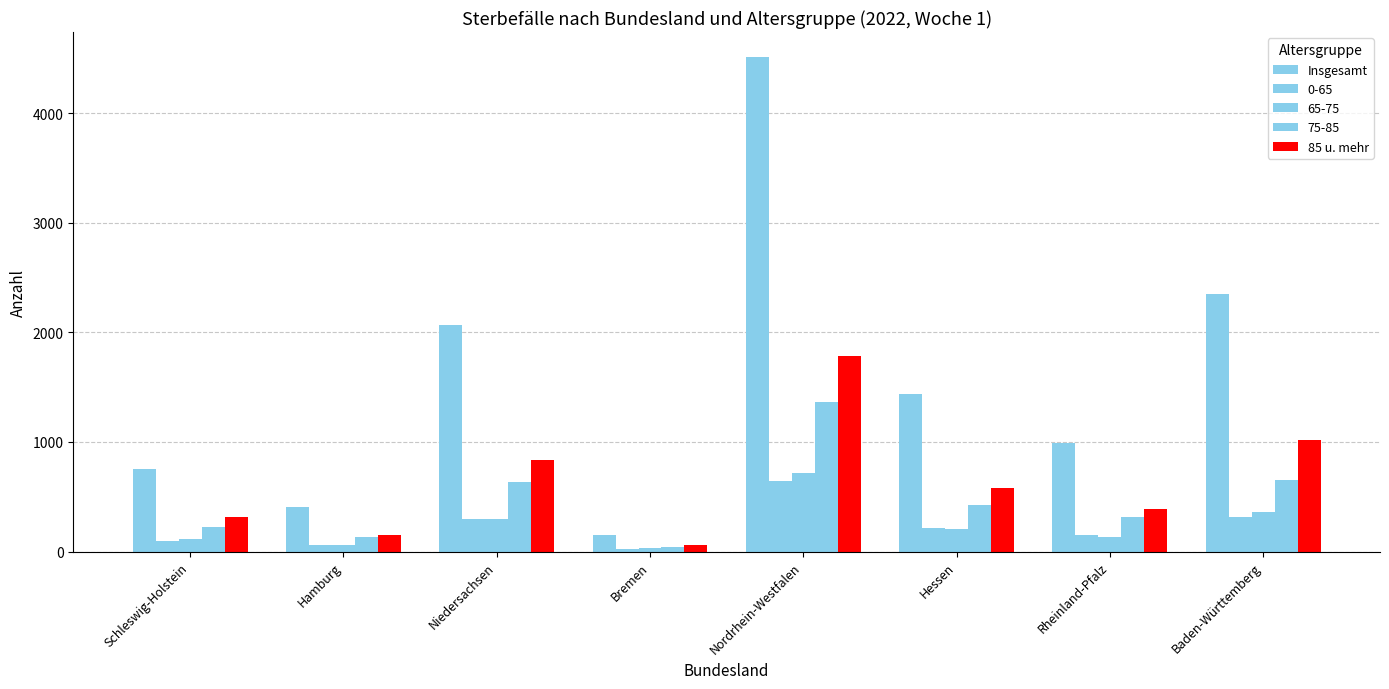

How many bars are there in total?

40